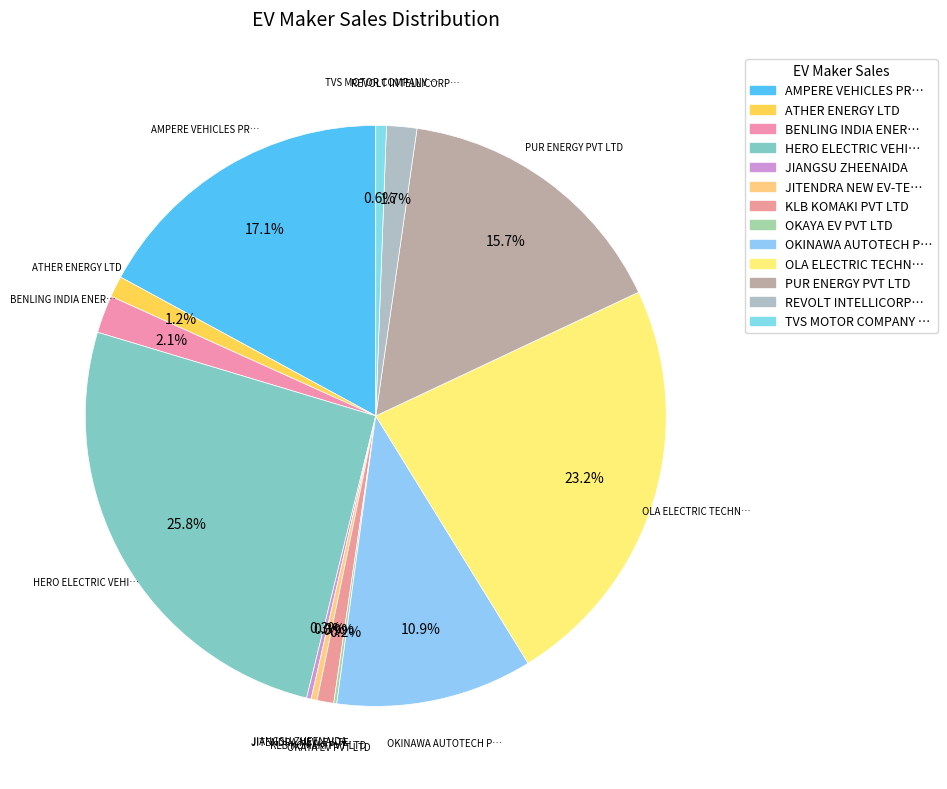

Count the number of slices in the pie.

13